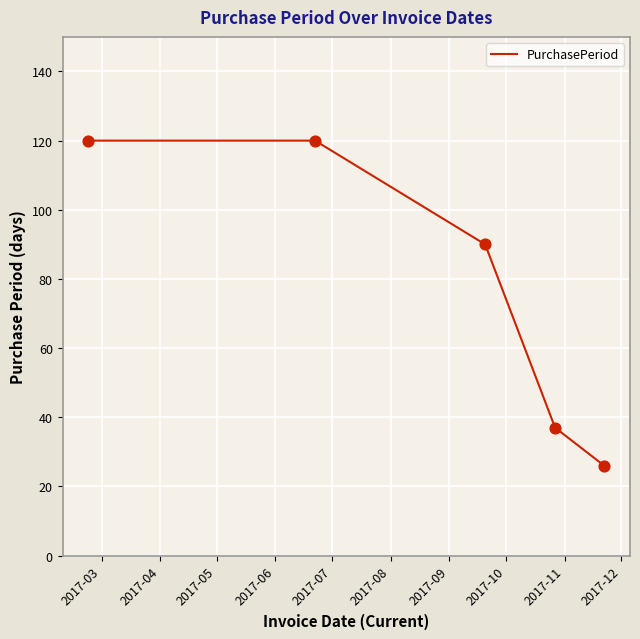

What is the smallest value displayed?

26